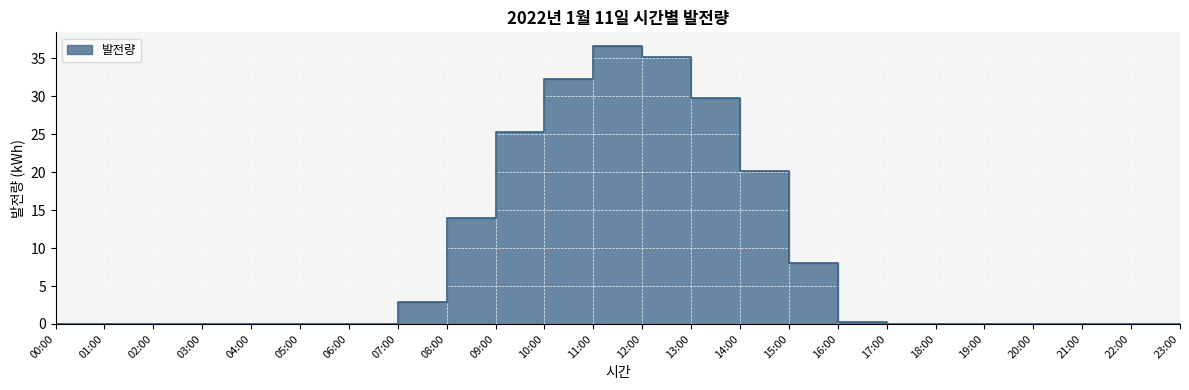

At which category does the chart reach its peak across all series?

12:00